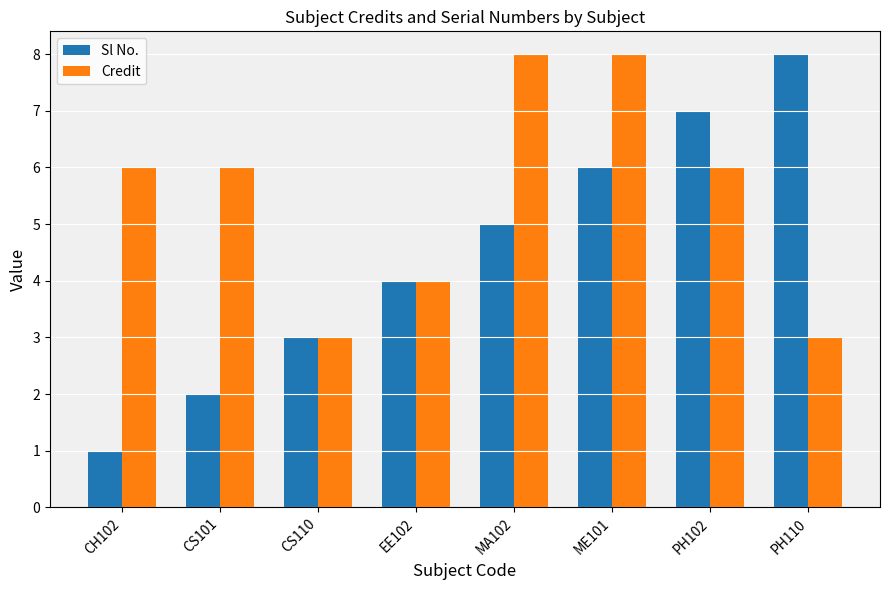

Read the Sl No. value at CS110.

3